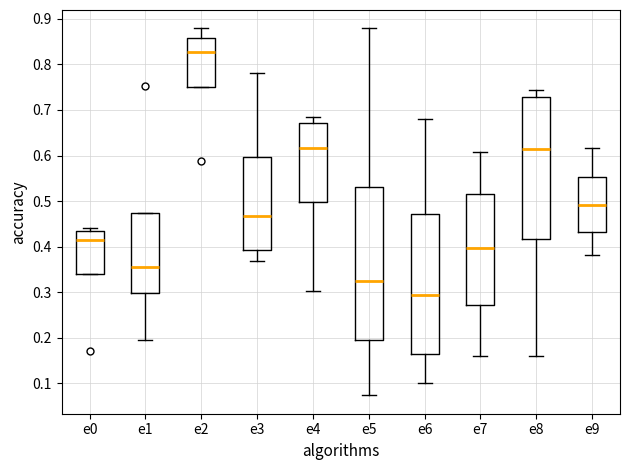

Where is the upper edge of the box for e0 on the y-axis? The values are not printed on the chart, so give them approximately, as read against the axis.

0.43